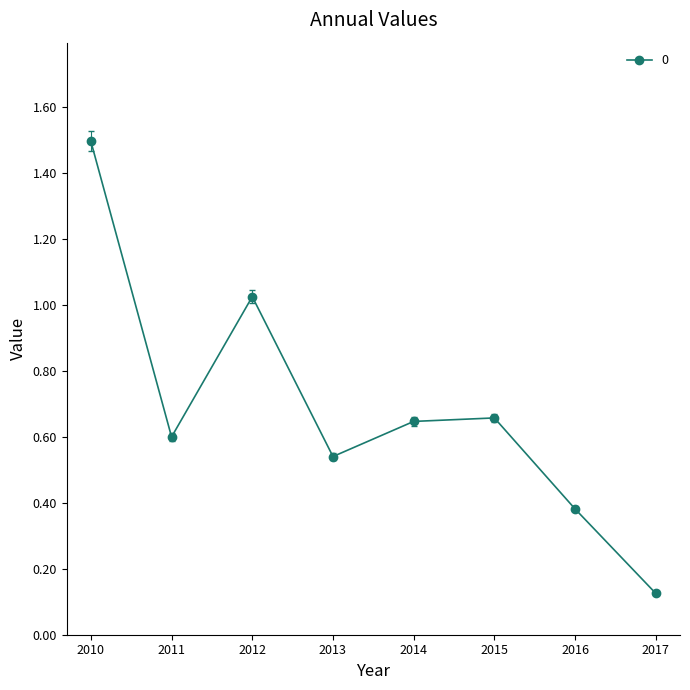

What is the greatest value displayed?

1.5